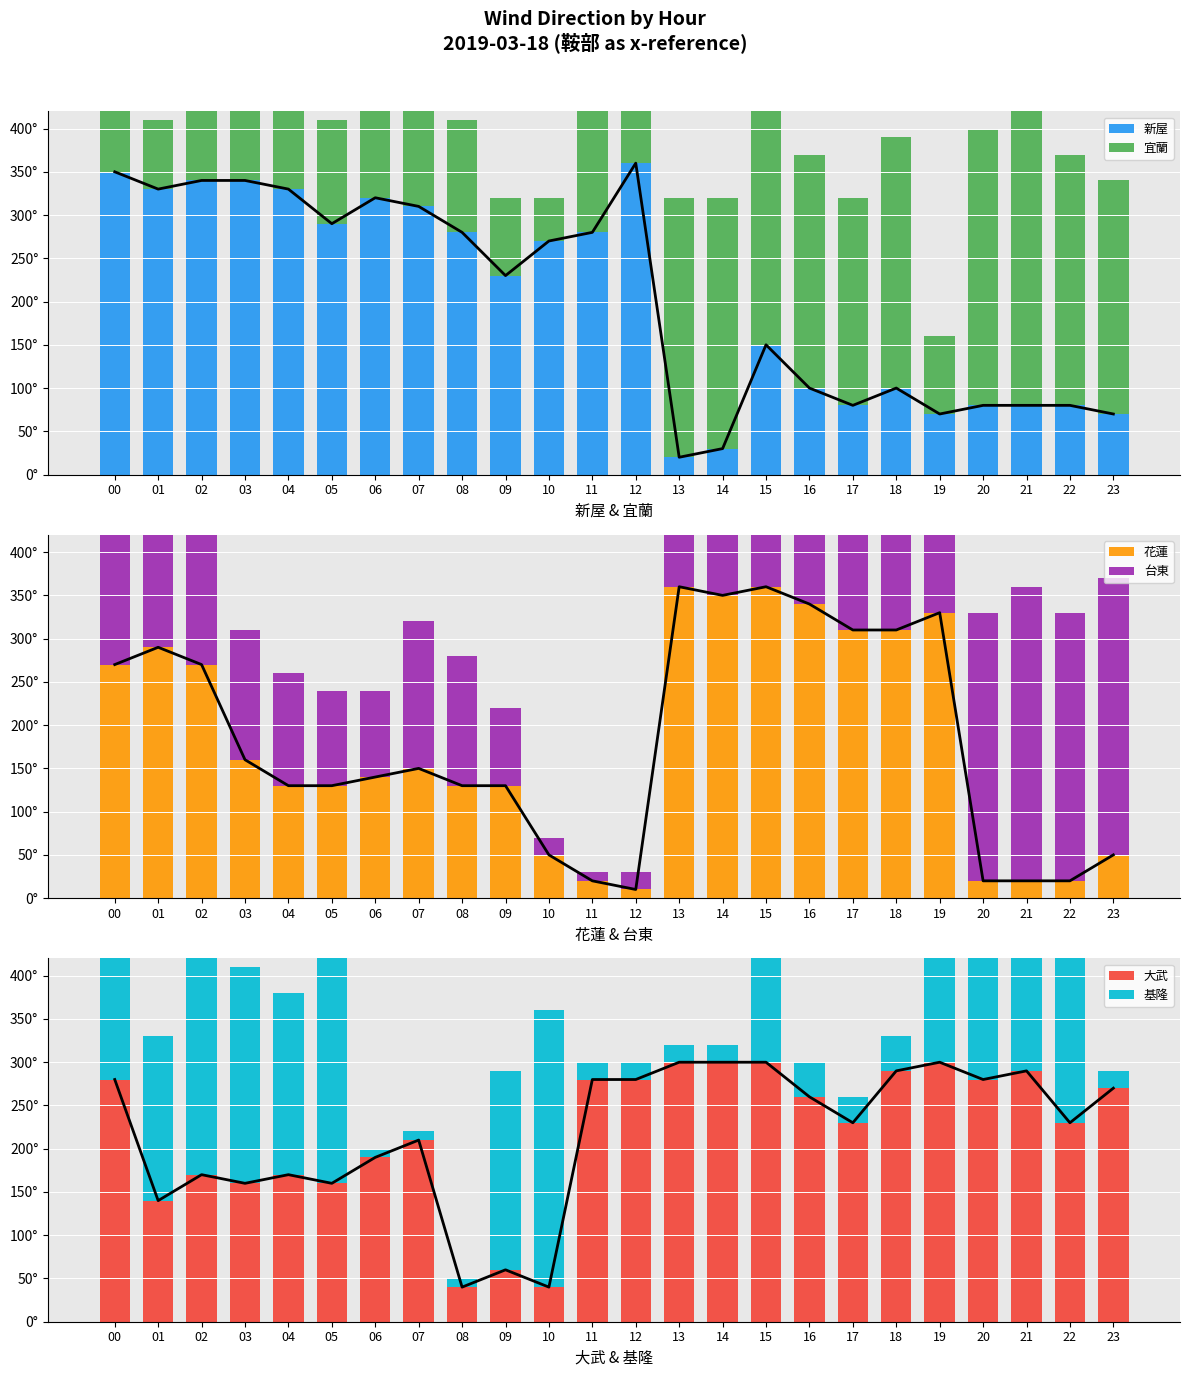

How many bars are there in total?

144